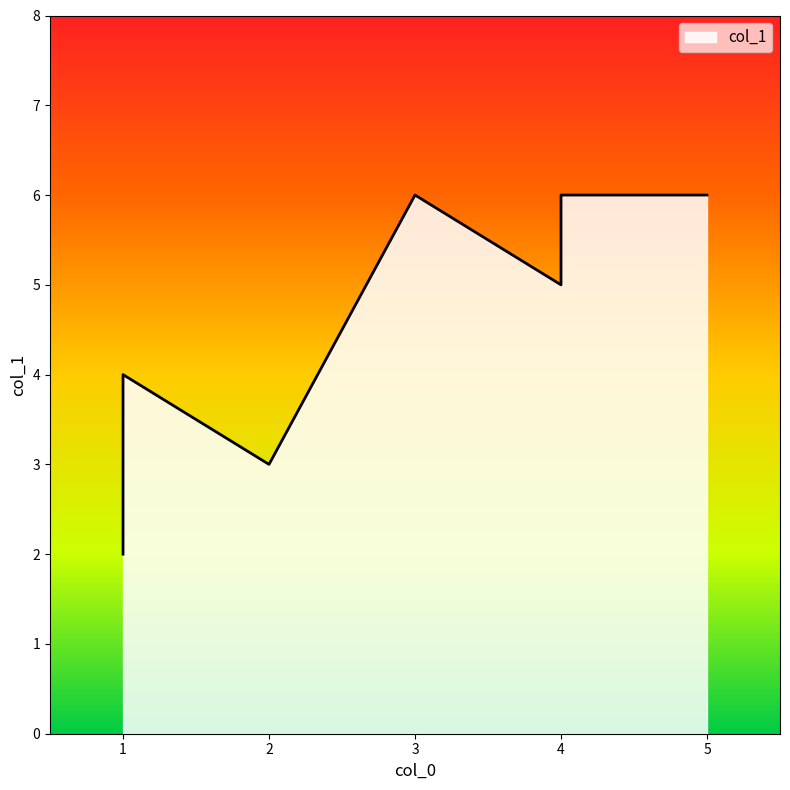

At which category does the data reach its first local valley?

1